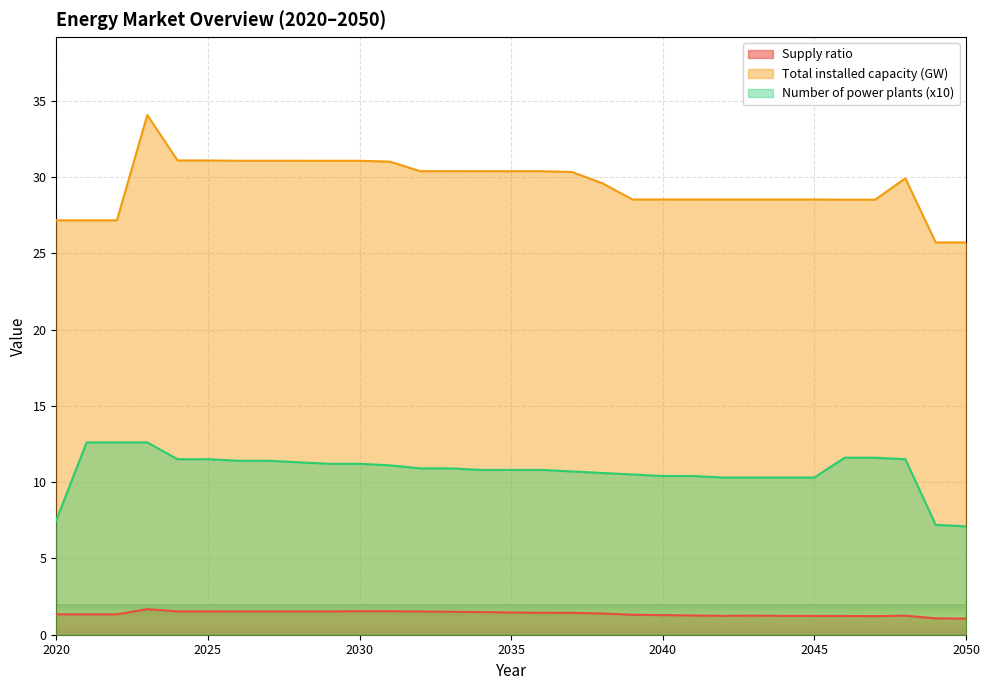

Which series has the widest spread of values?

Total installed capacity (GW)